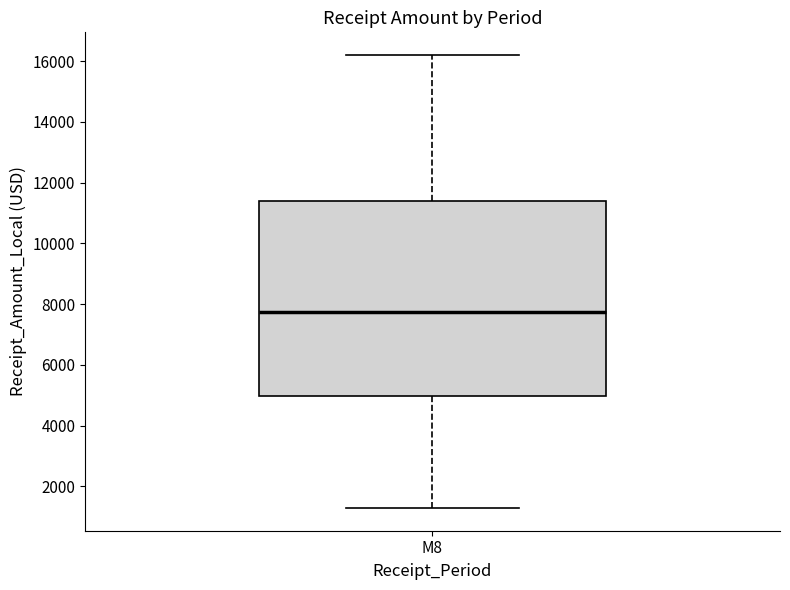

Read this box plot against the y-axis: the position of the median line, the range covered by the box, and the ends of both whiskers. The values are not printed on the chart, so give them approximately, as read against the axis.

median 7800, box 5000 to 11400, whiskers 1200 to 16200